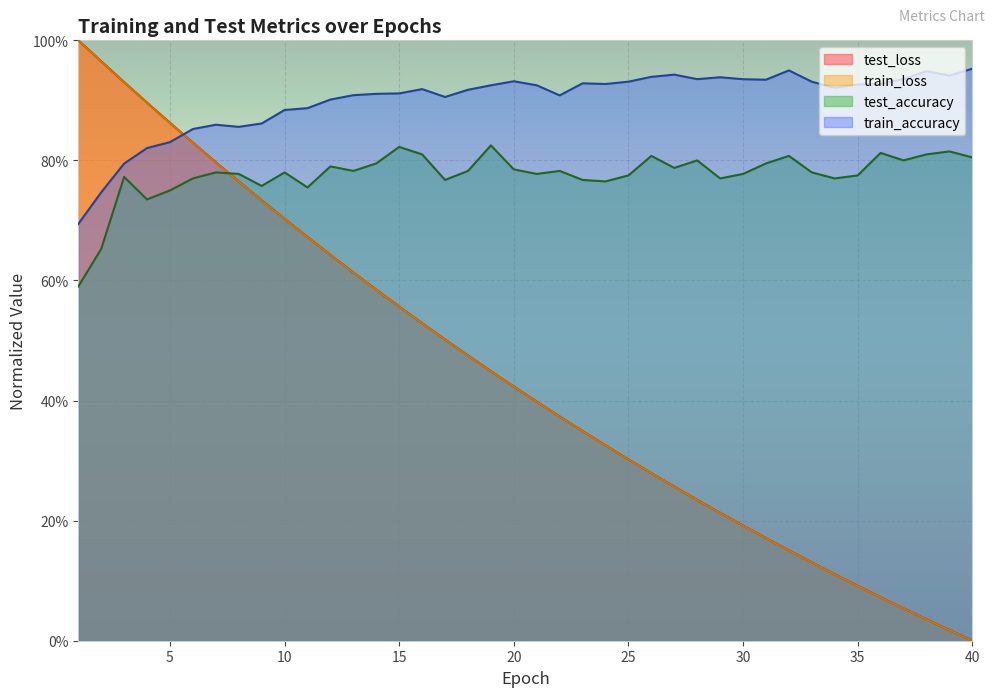

The test_loss series shows 0.1 at 16. True or false?

False